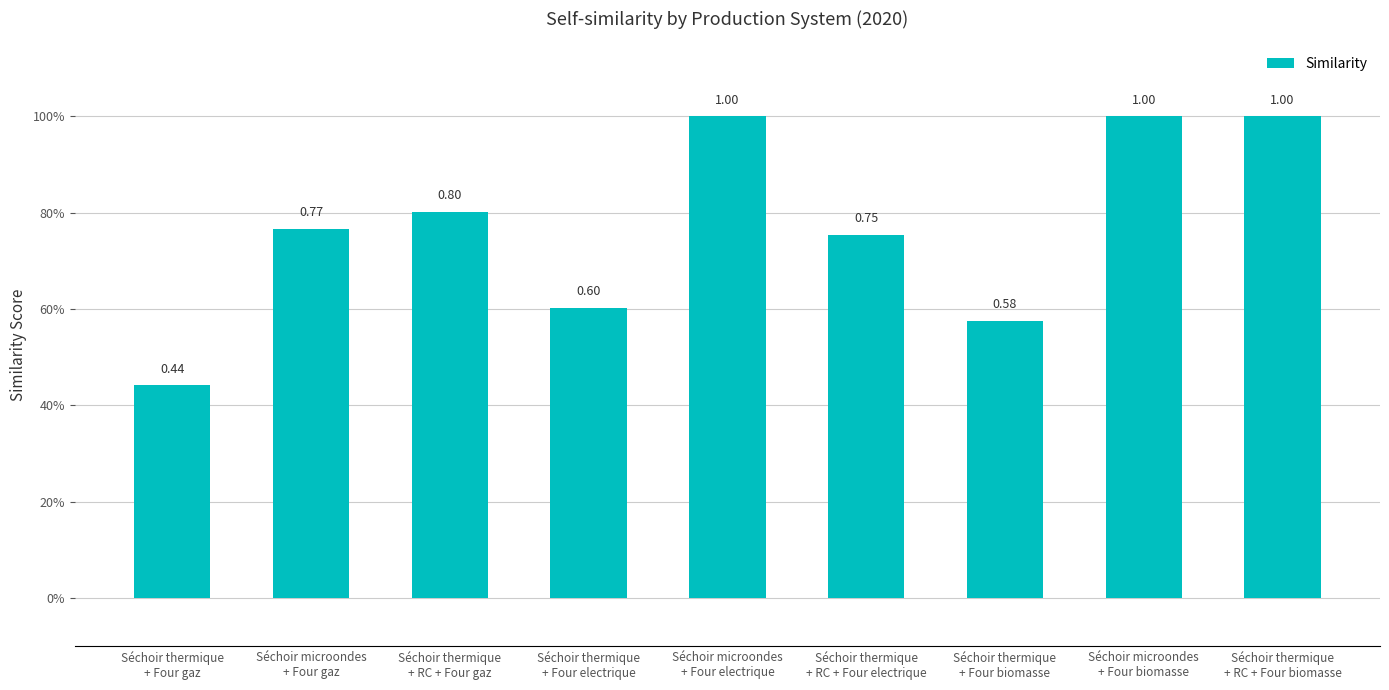

Where is the data nearest to the value 0?

Séchoir thermique
+ Four gaz